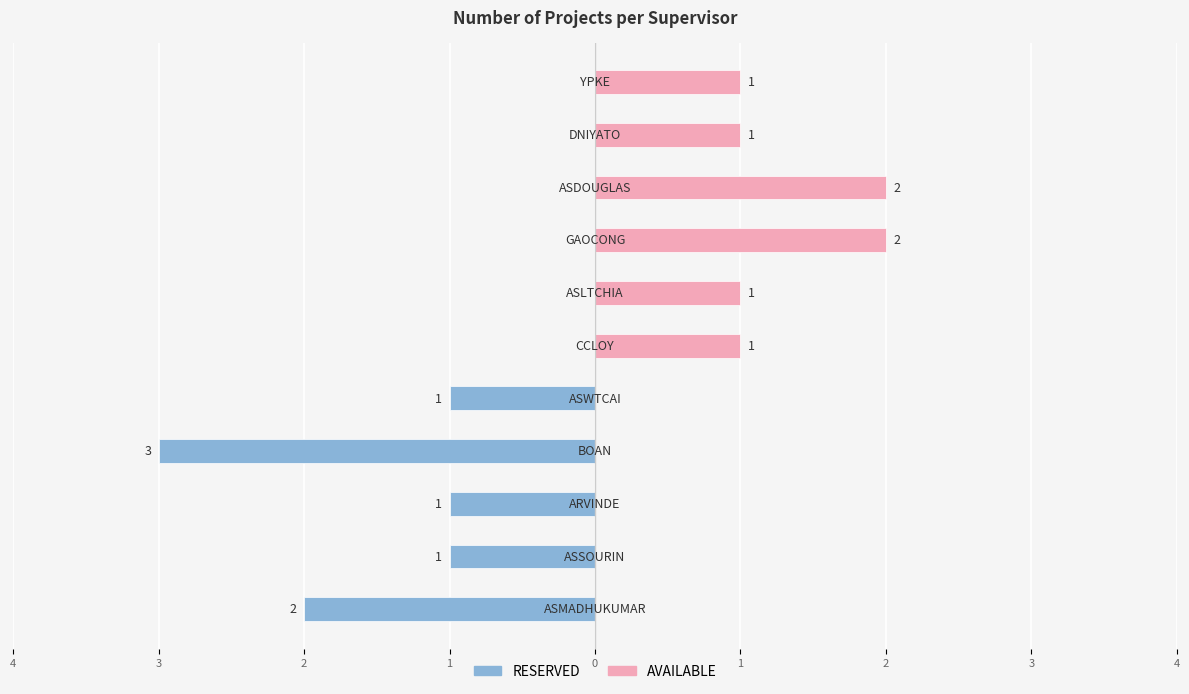

Which series changed the most between 1 and 9?

RESERVED